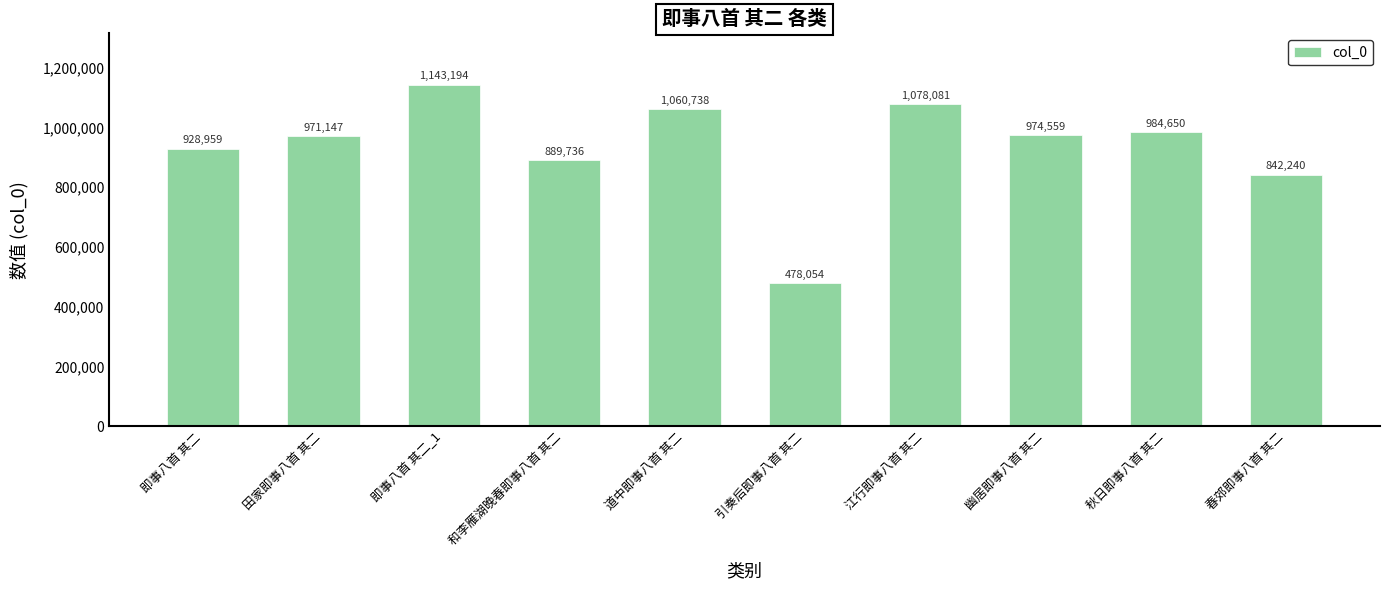

What is the label of the 2nd bar from the left?

田家即事八首 其二